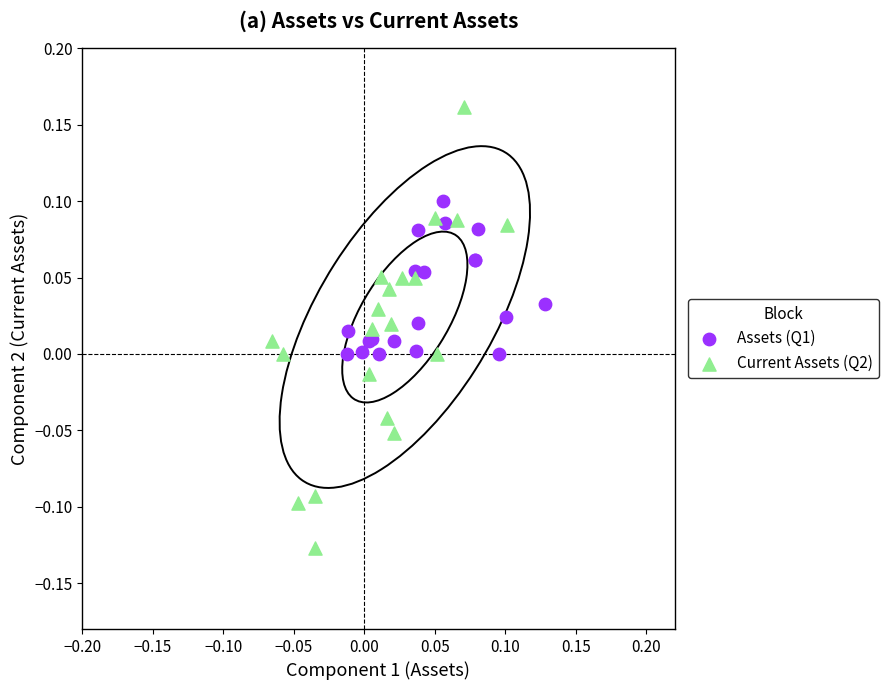

Which series reaches the minimum Y coordinate?

Current Assets (Q2)